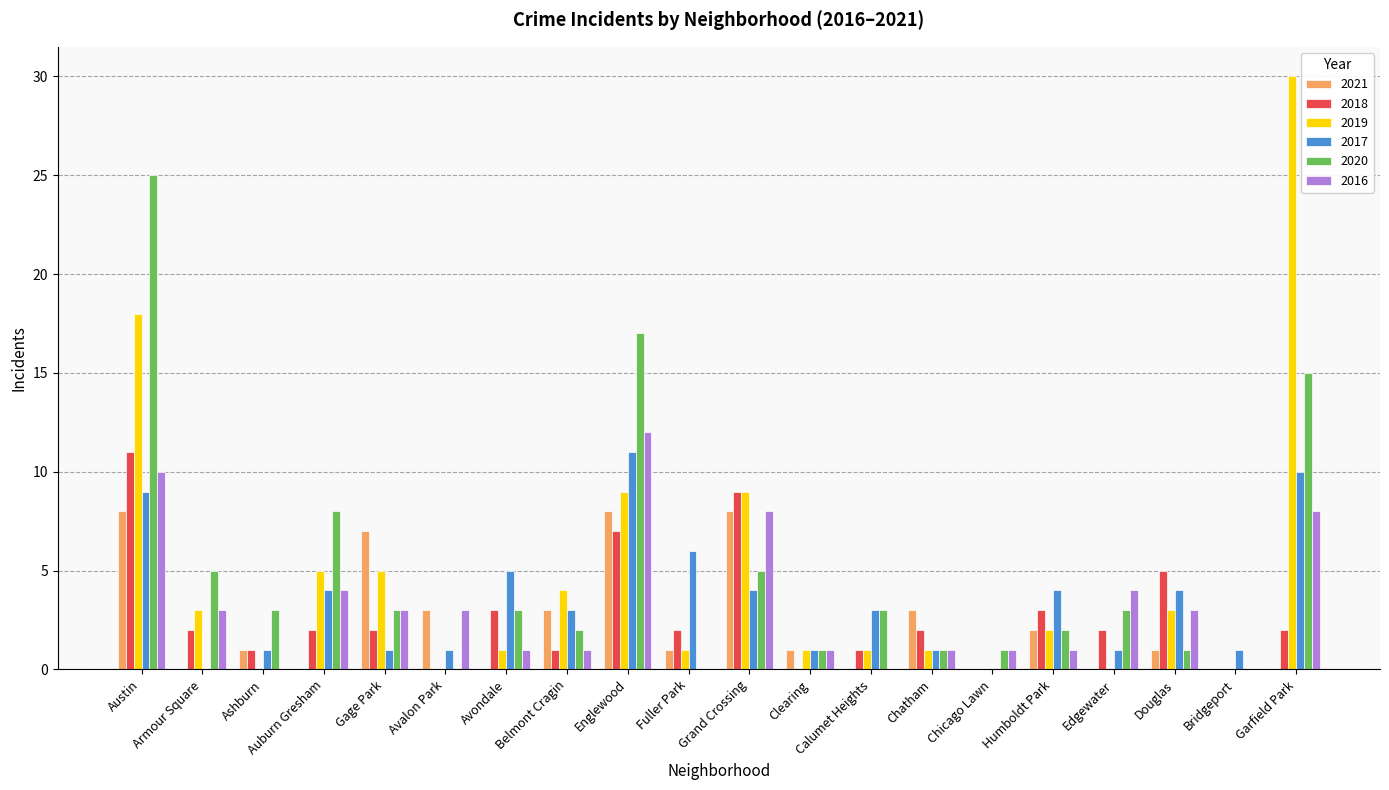

At which category is the sum across all series the highest?

Austin